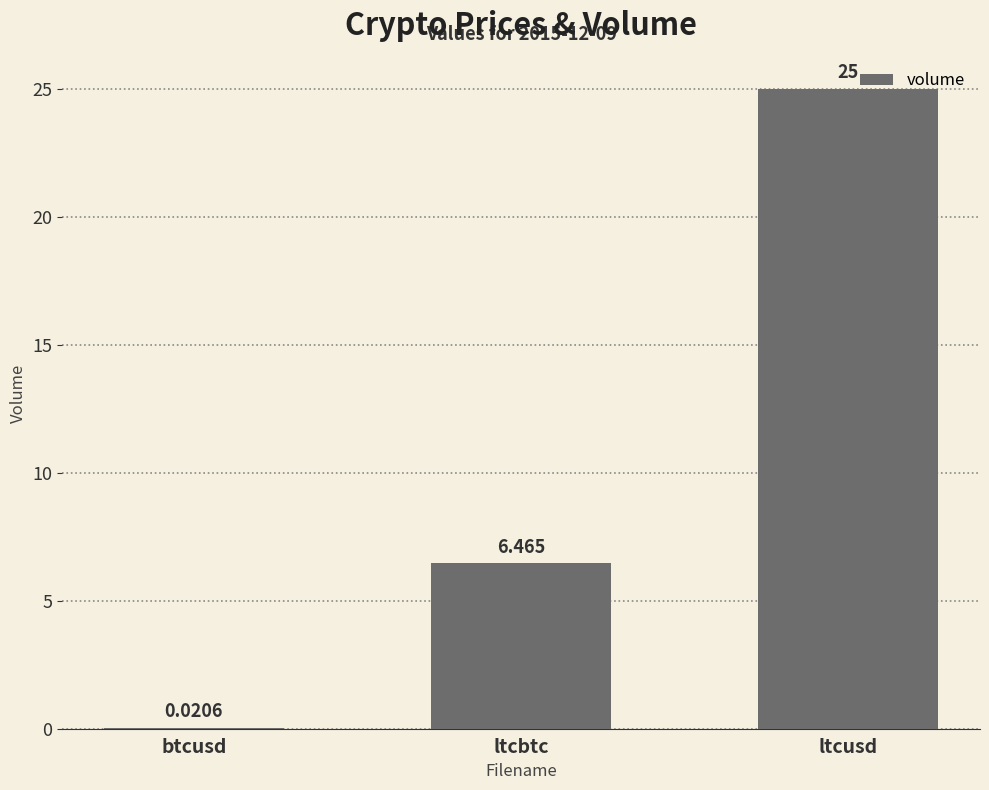

What is the greatest value displayed?

25.0